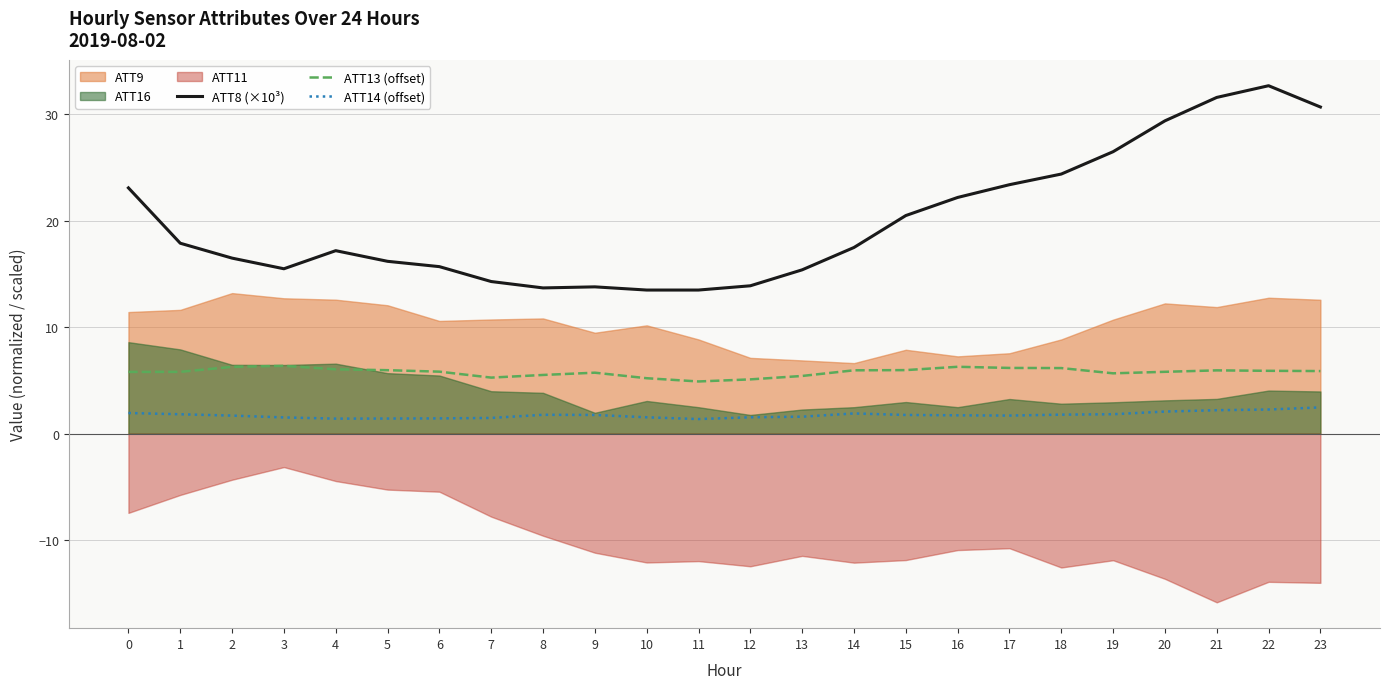

Which series changed the most between 2 and 20?

ATT8 (×10³)